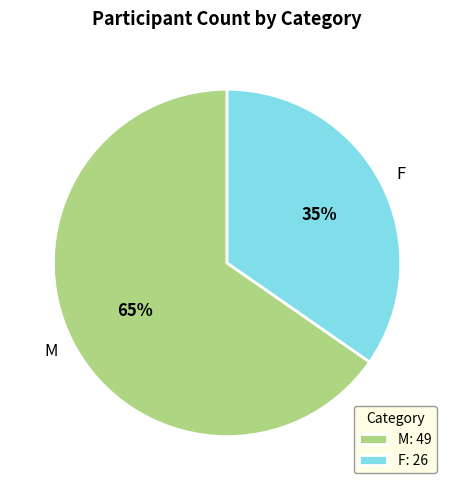

Between F and M, which is larger?

M